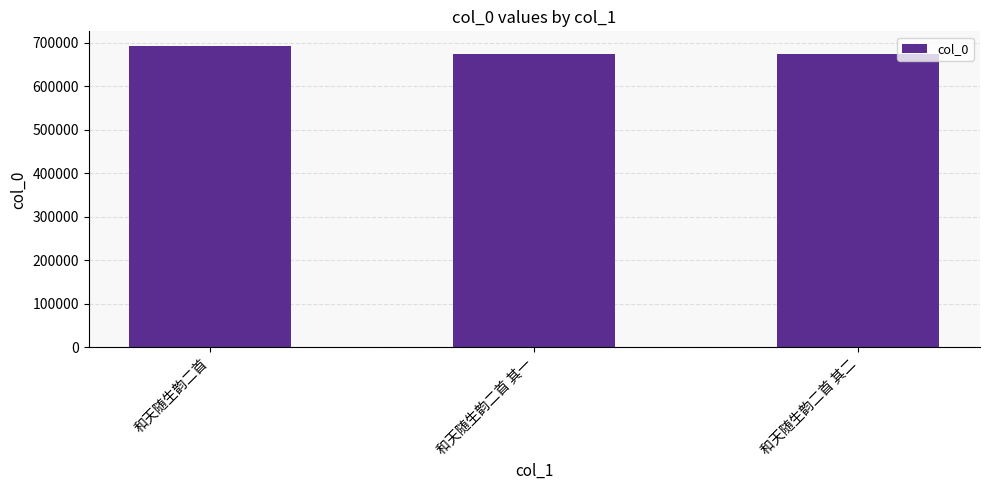

What is the change in value from 和天随生韵二首 其一 to 和天随生韵二首 其二?

+1